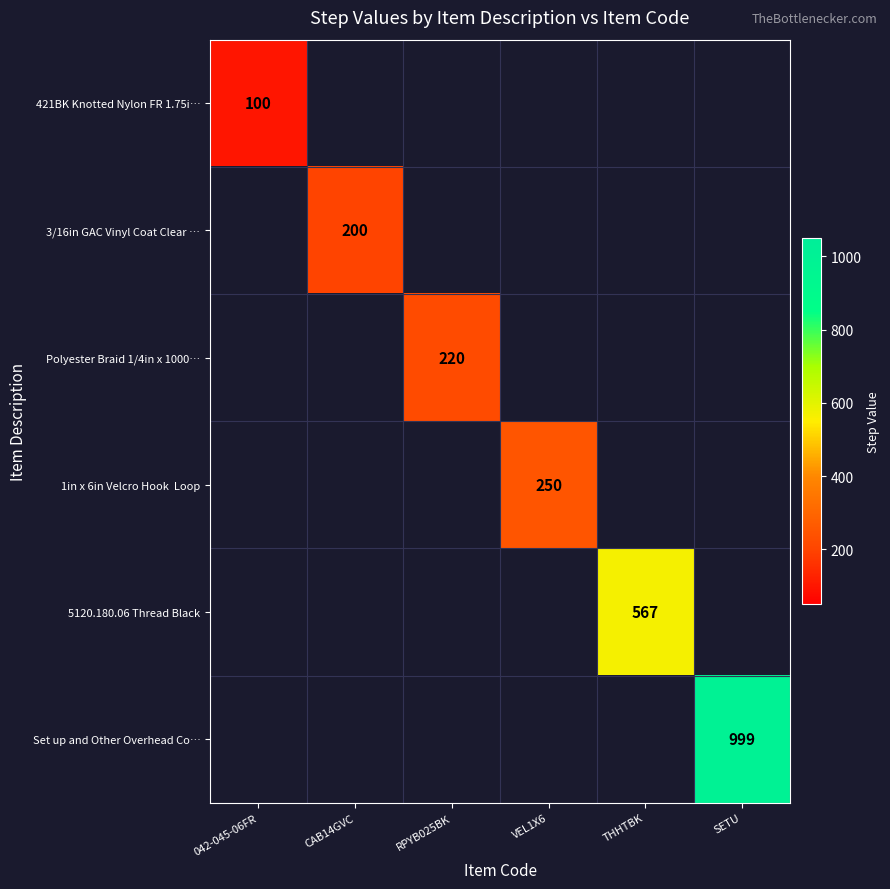

Count the number of data series in this chart.

6